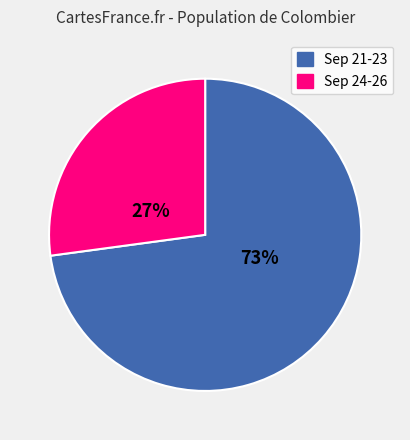

To the nearest percent, what is the difference between the largest and smallest slice percentages?

46%